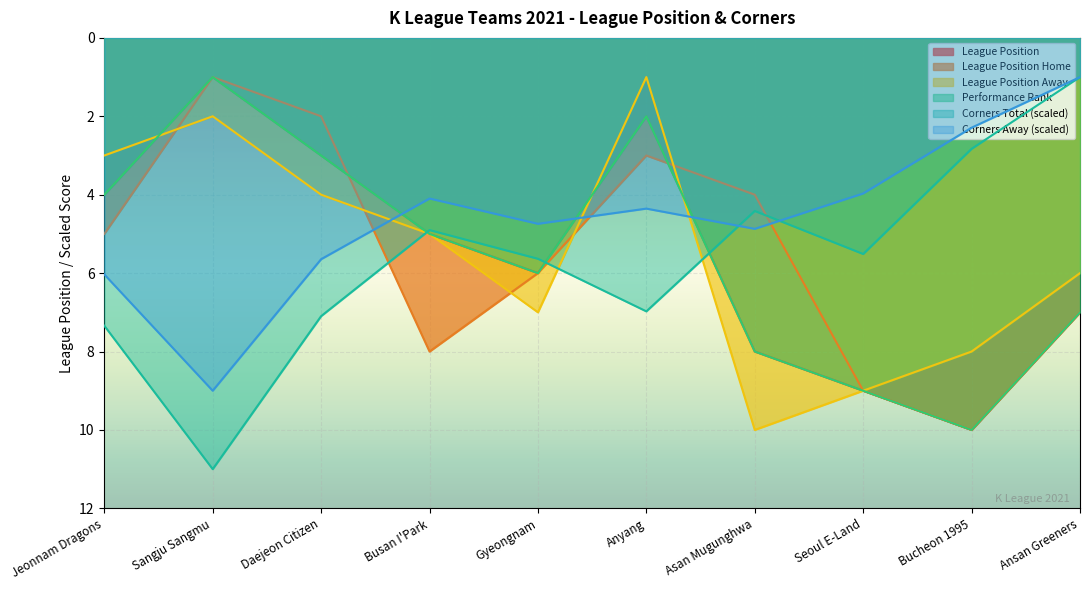

What is the difference between the maximum and minimum values in the league_position series?

9.0